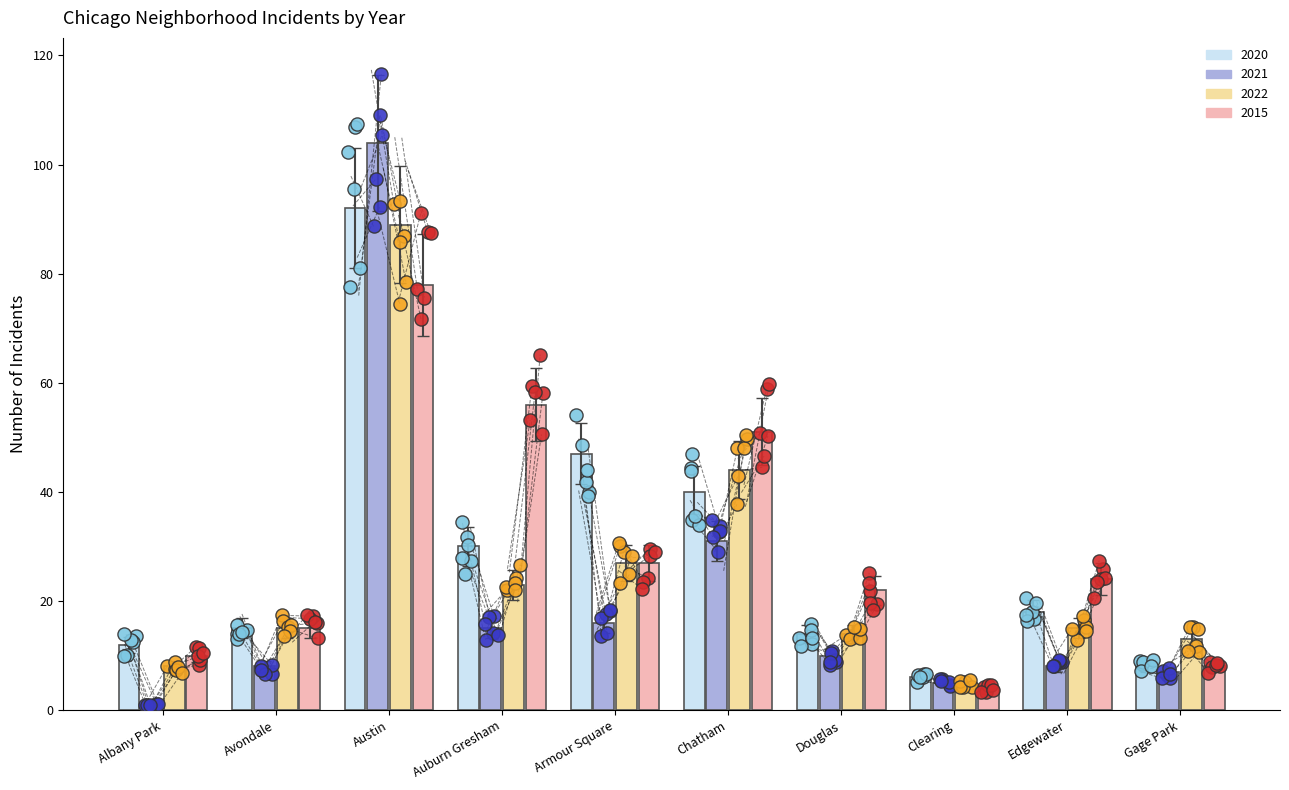

At which category is the sum across all series the highest?

Austin